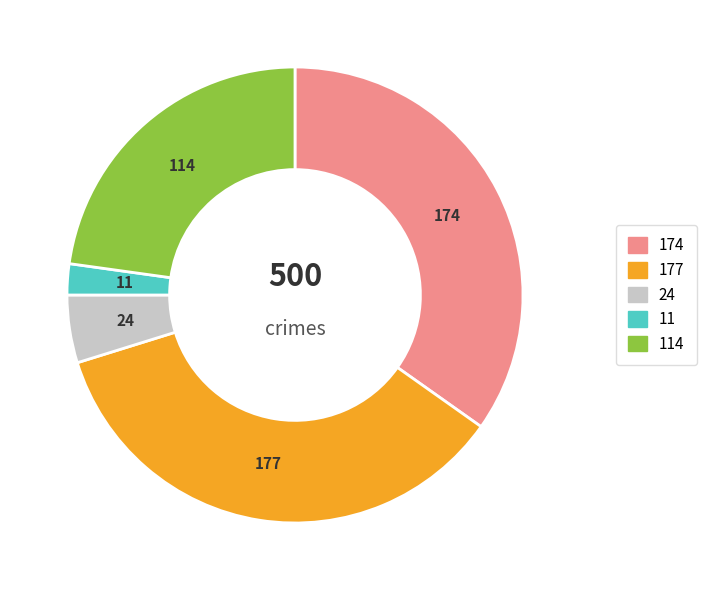

Is there any slice that represents more than half of the pie?

No